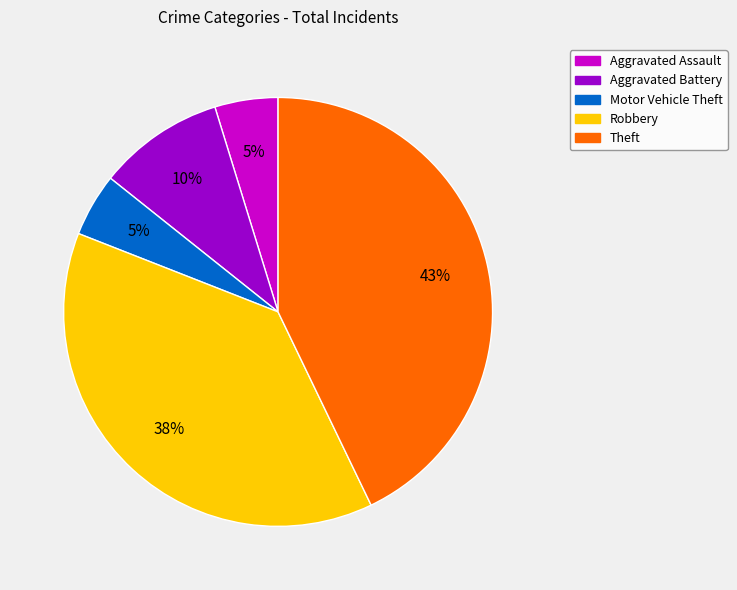

Which slice is the largest?

Theft